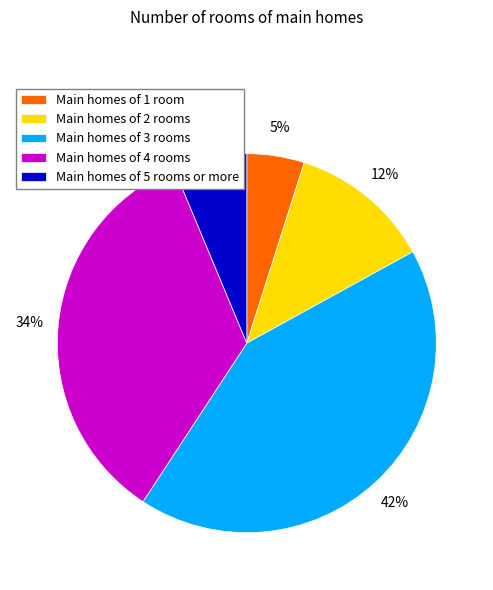

Does any single category account for the majority?

No